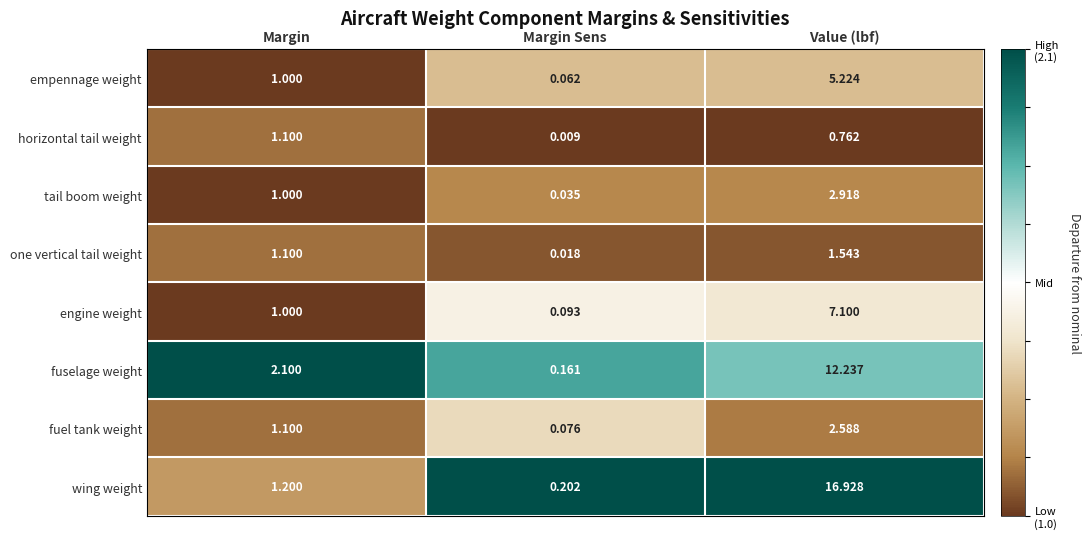

Where is fuselage weight nearest to the value 6?

Margin